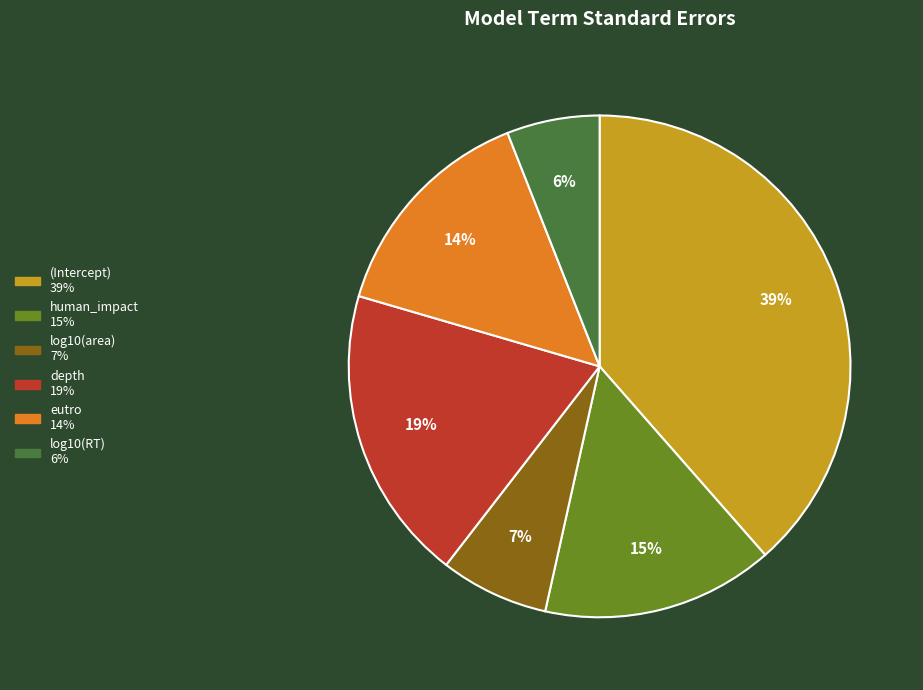

What percentage is the log10(RT) slice, to the nearest percent?

6%